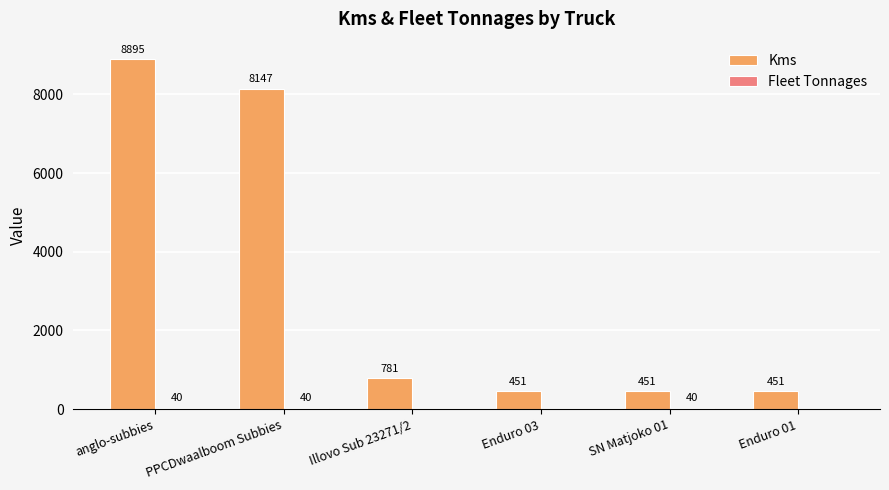

At which label does Kms first exceed 781?

anglo-subbies